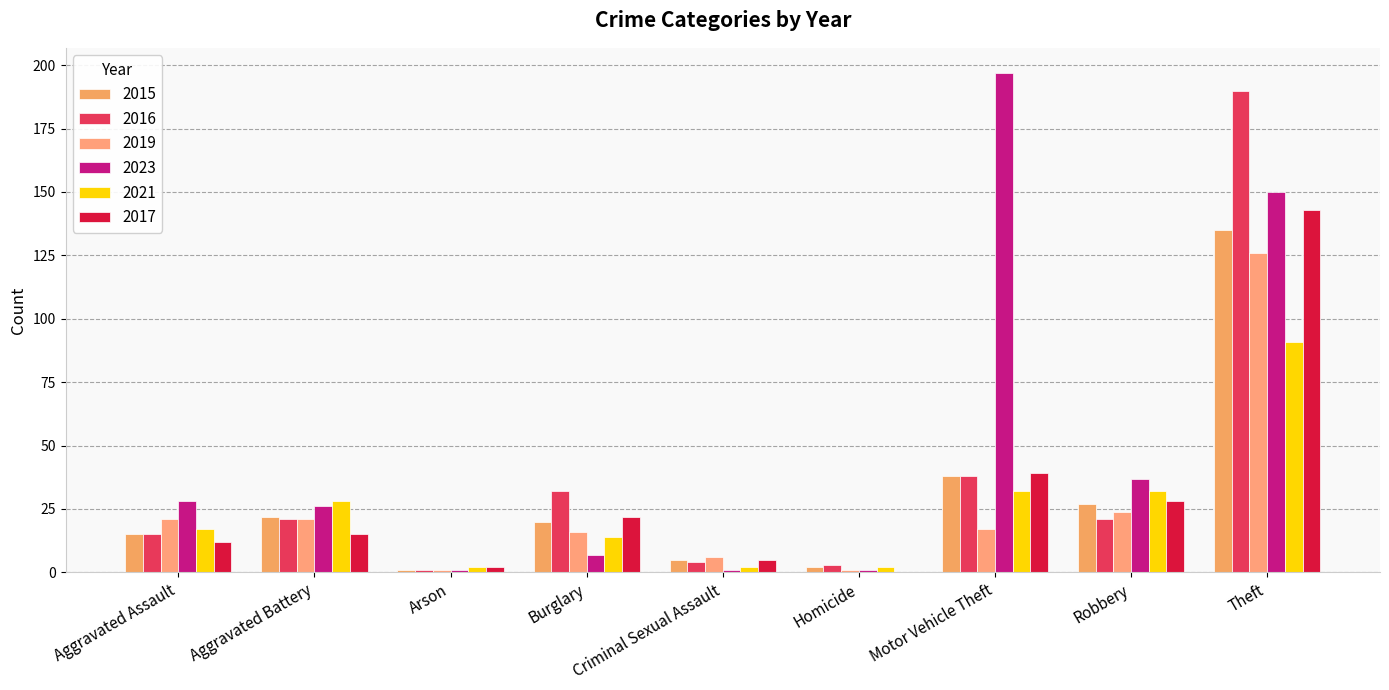

How many data points does each series have?

9